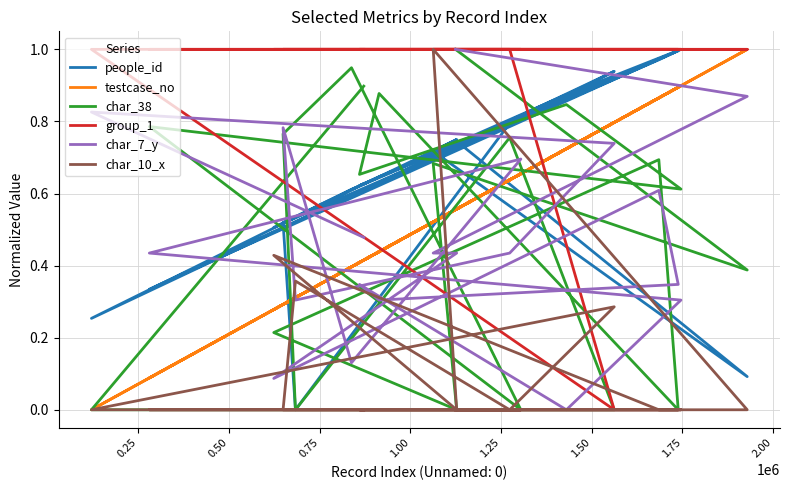

How many positive values does the char_38 series have?

14